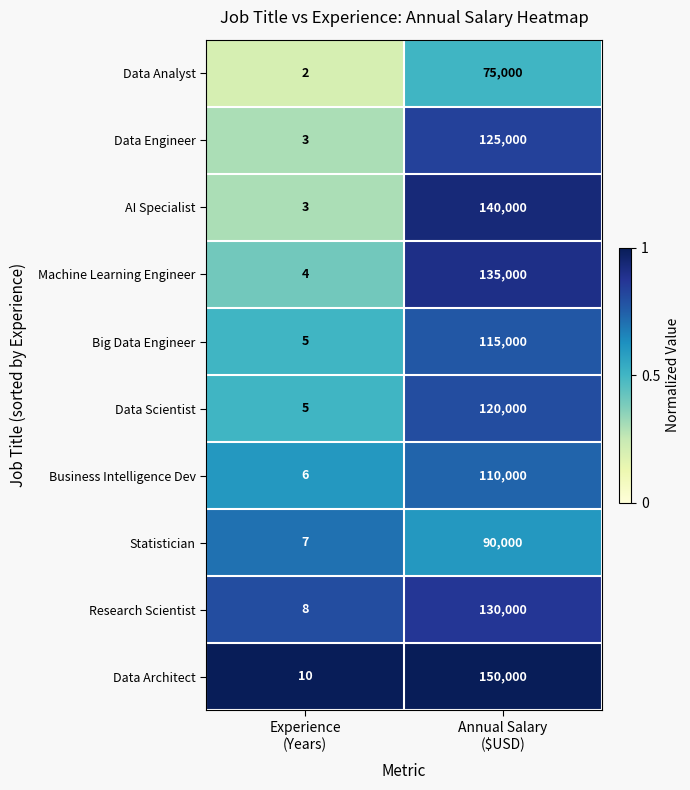

Which series has the largest range (max minus min)?

Data Architect